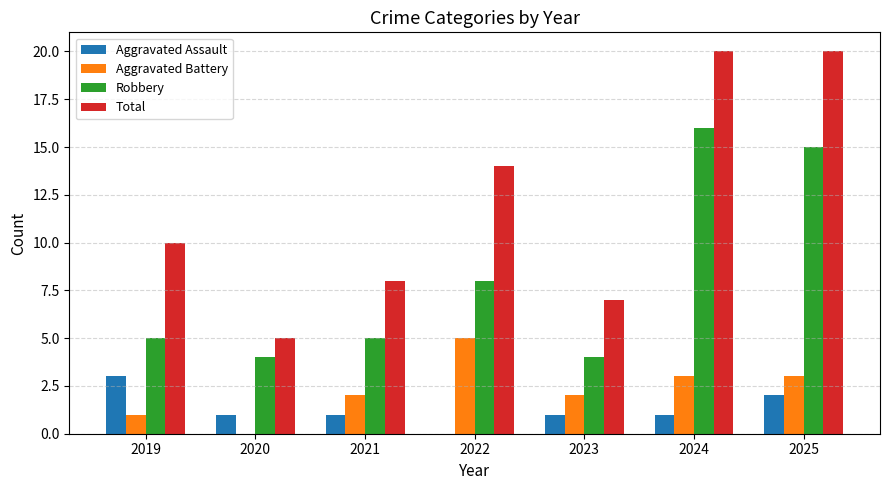

Is it true that Total equals 2 at 2020?

False